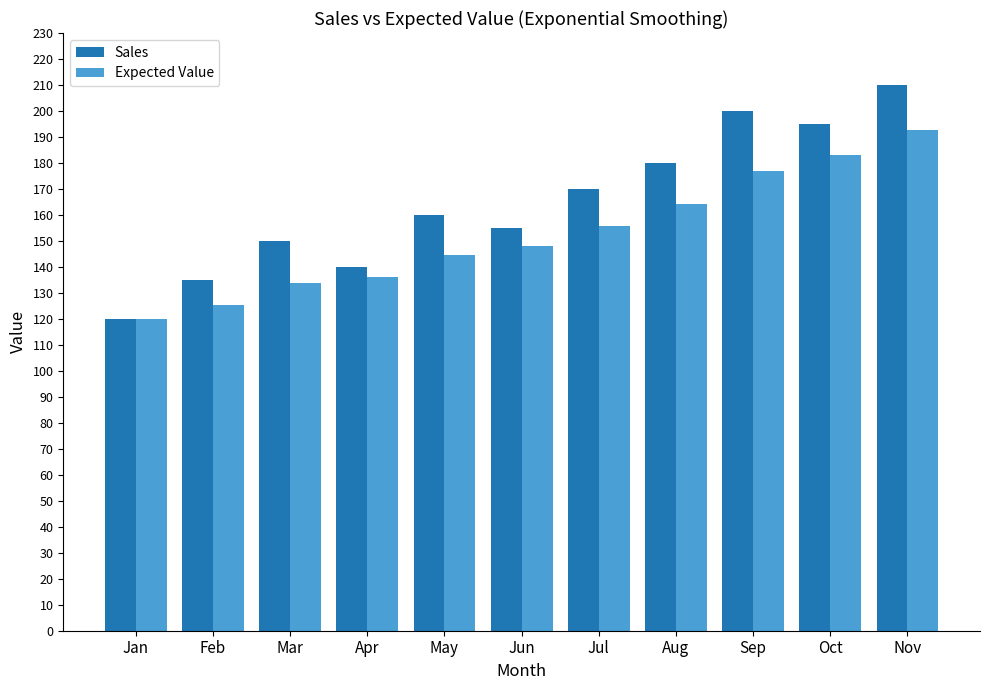

What is the average value of the Sales series?

165.0